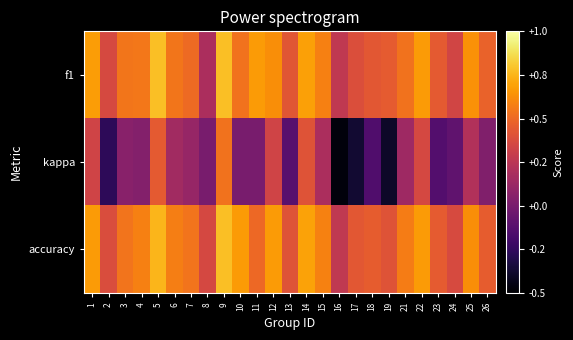

Which category has the lowest value across all series?

16